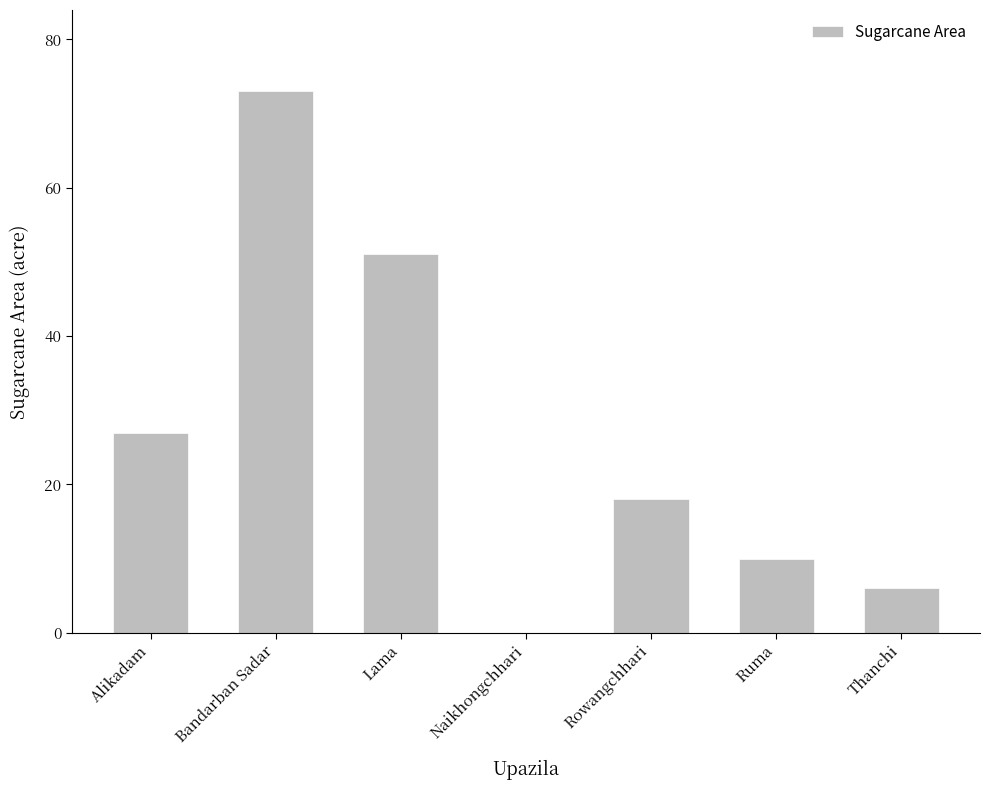

How many categories are shown in the chart?

7